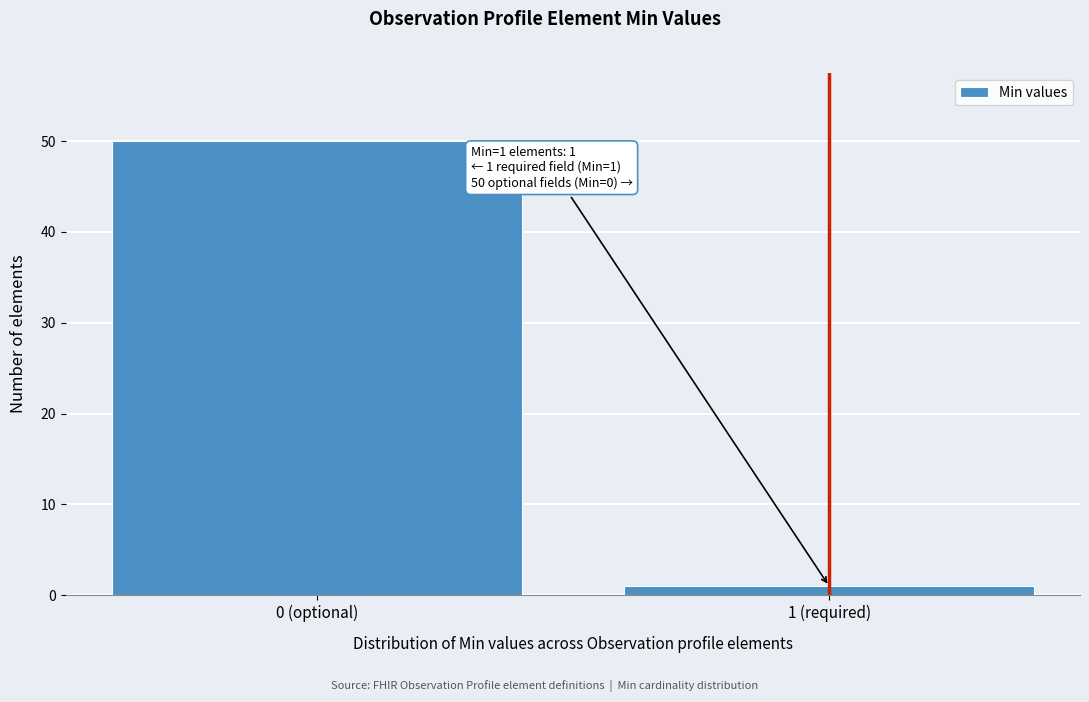

Reading left to right, transcribe all the data shown in this chart.

0 (optional)=50	1 (required)=1